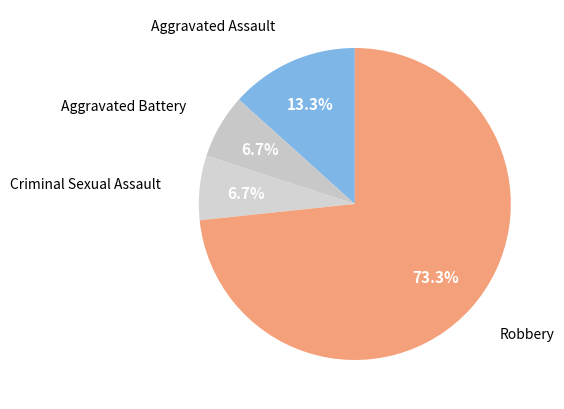

What is the largest slice in the pie chart?

Robbery